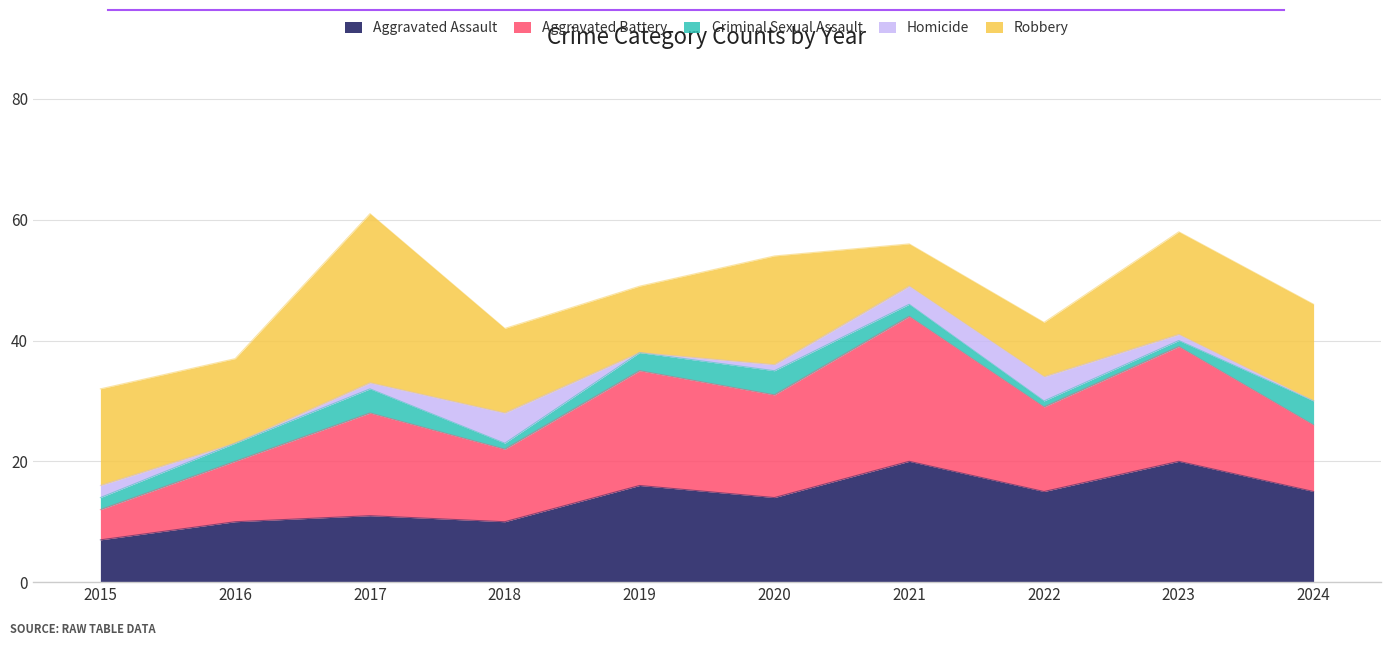

True or false: Aggravated Assault and Homicide cross at least once.

False